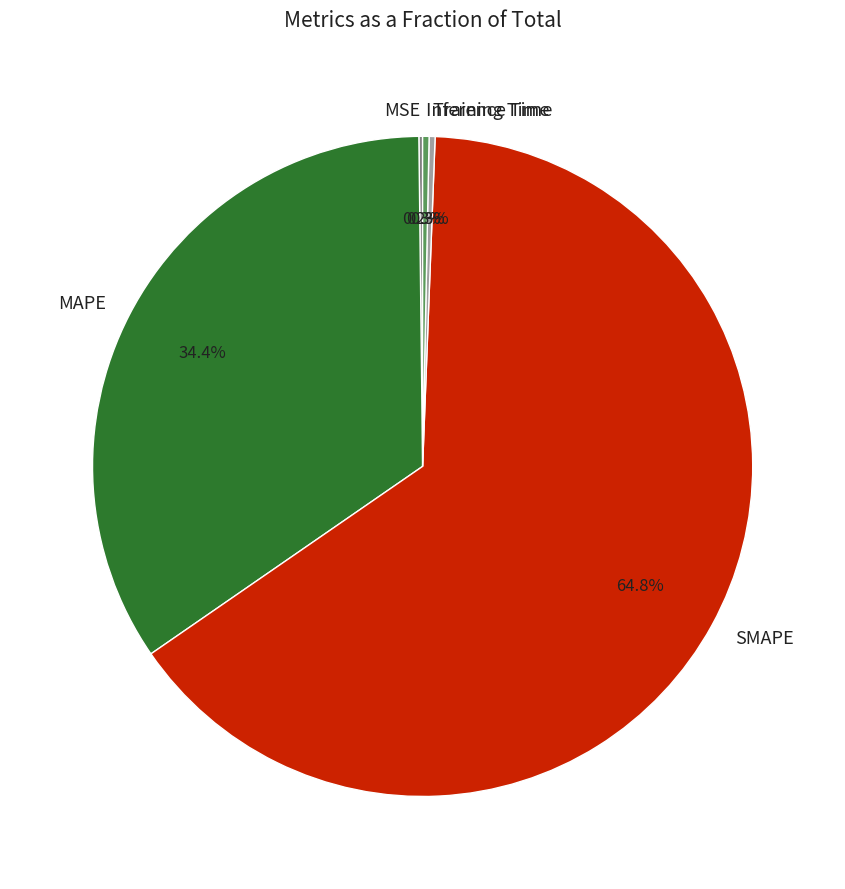

Which slice is the largest?

SMAPE